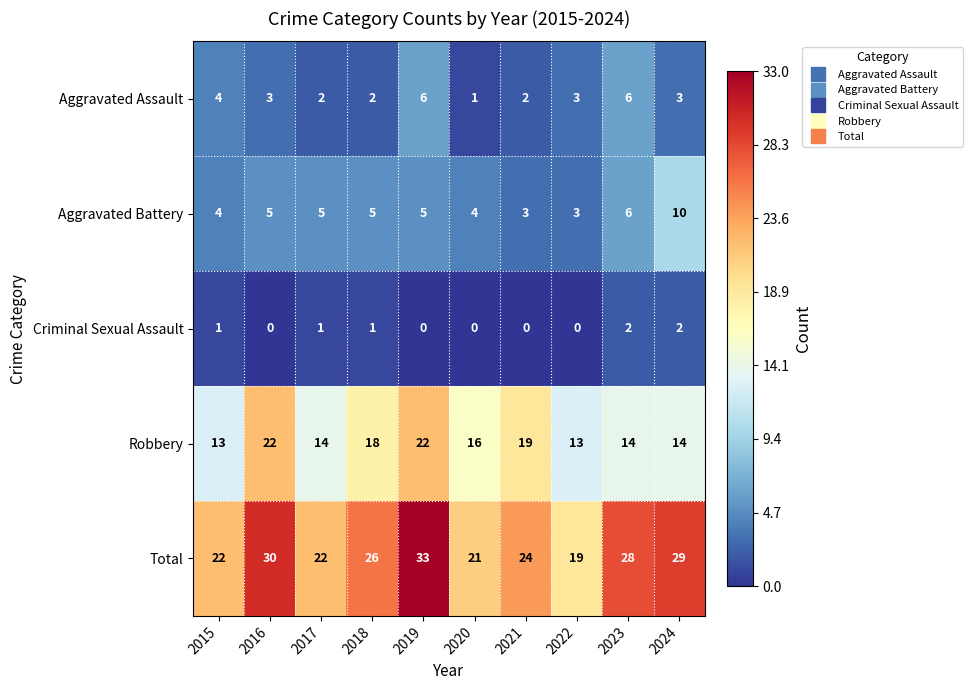

How many distinct data groups are displayed?

5